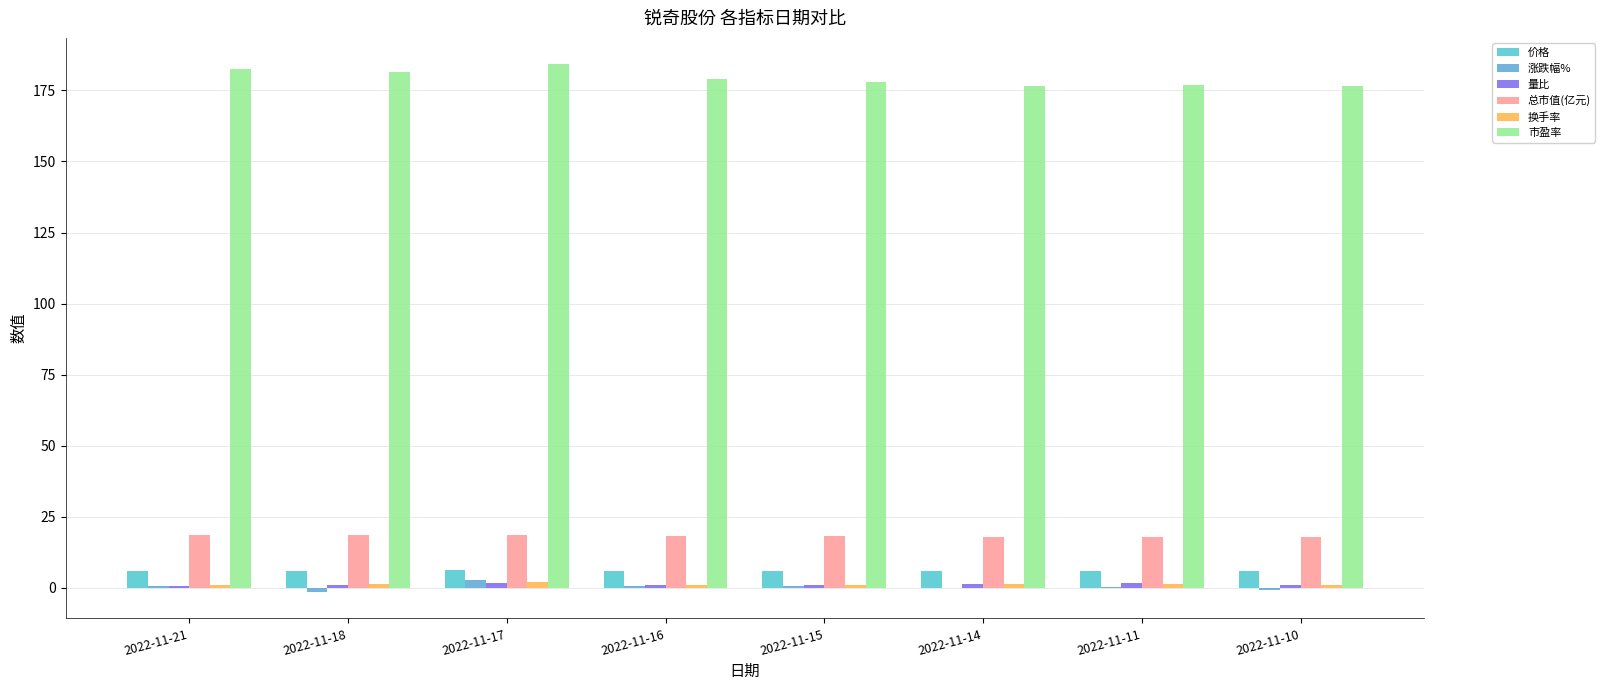

Count the number of data series in this chart.

6